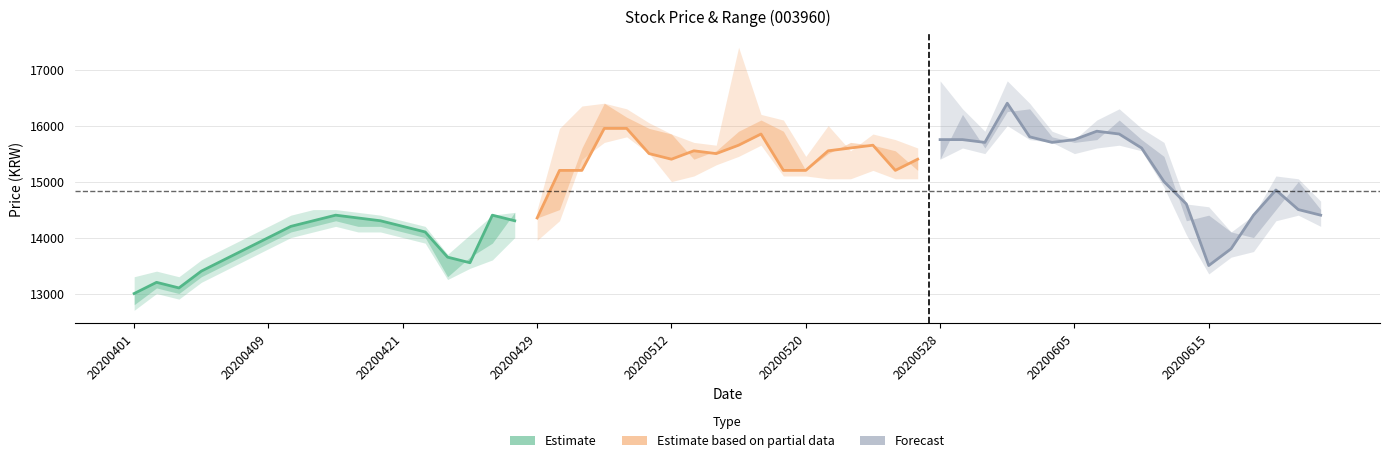

What is the sum of all Forecast values?

273250